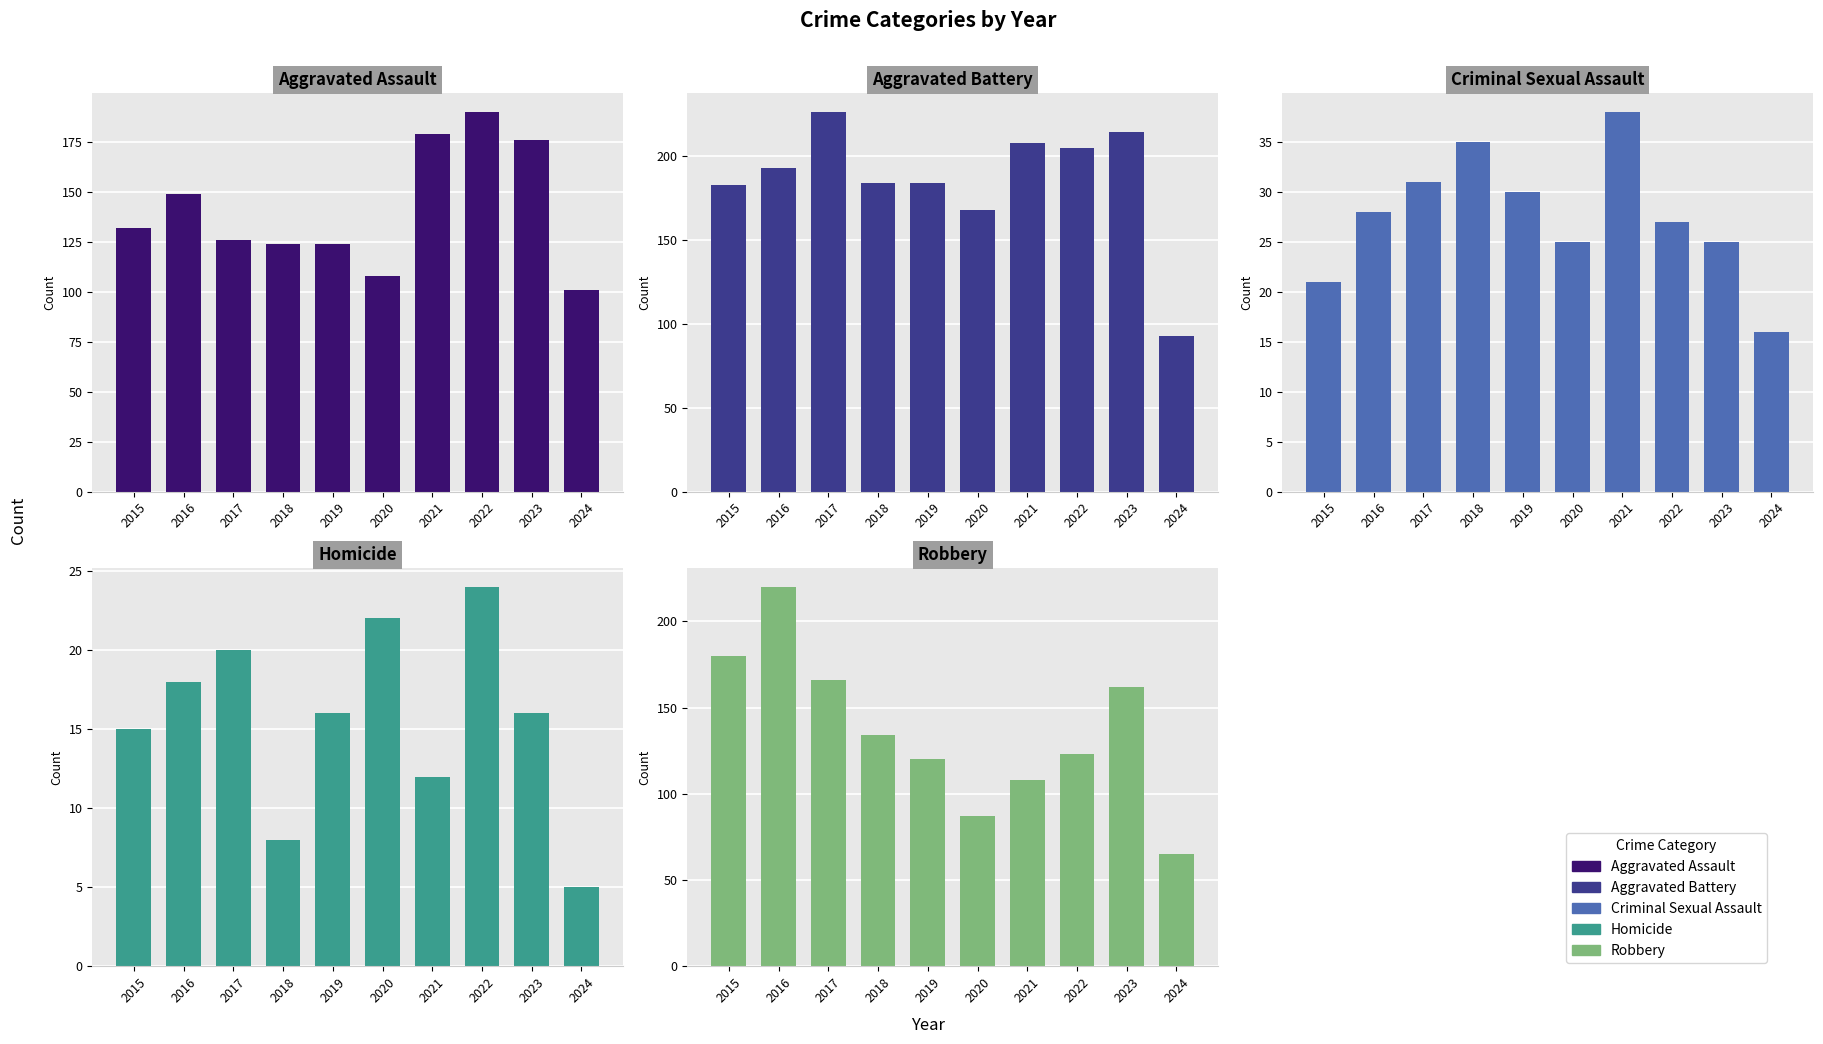

Reading left to right, transcribe all the data shown in this chart.

Aggravated Assault: 132	149	126	124	124	108	179	190	176	101
Aggravated Battery: 183	193	226	184	184	168	208	205	214	93
Criminal Sexual Assault: 21	28	31	35	30	25	38	27	25	16
Homicide: 15	18	20	8	16	22	12	24	16	5
Robbery: 180	220	166	134	120	87	108	123	162	65